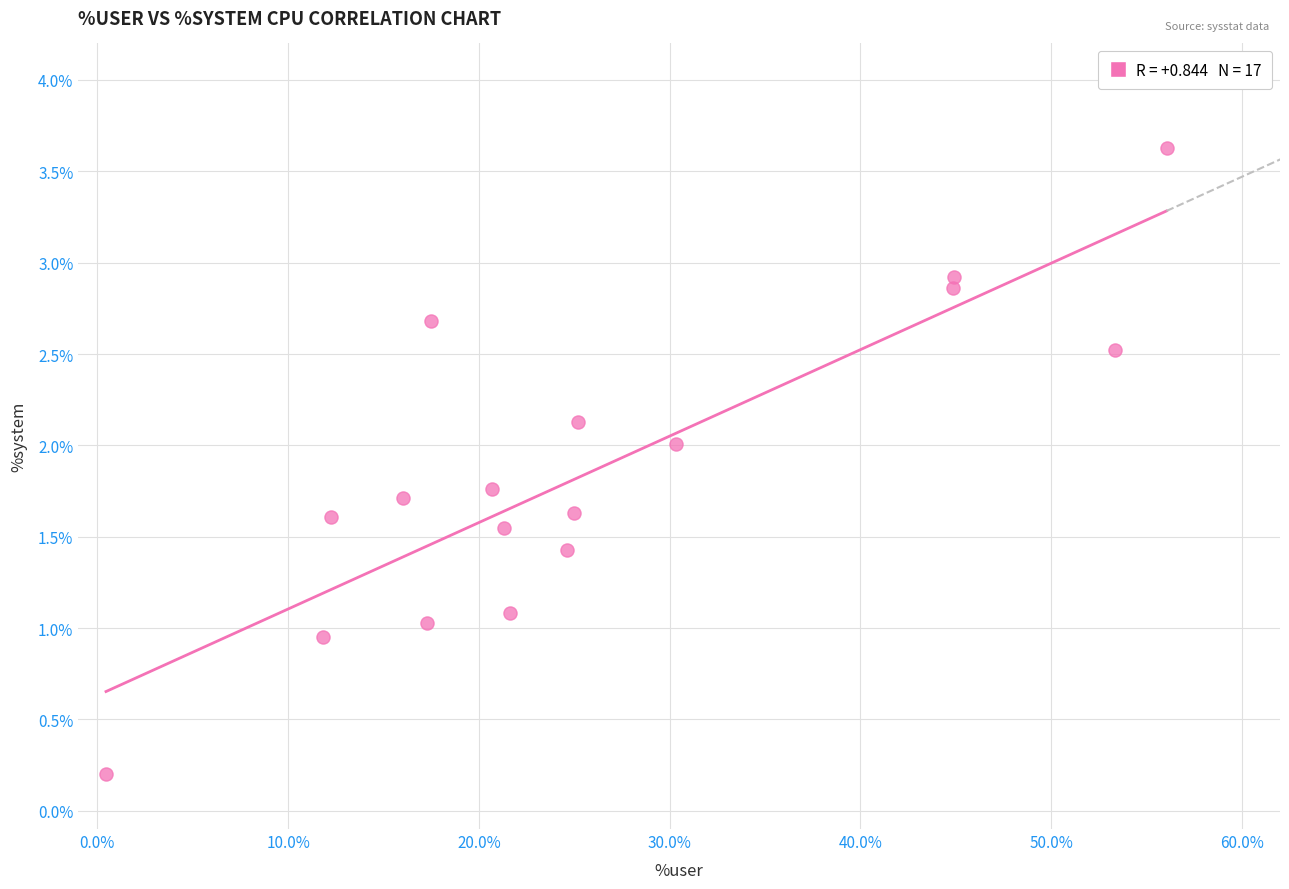

What is the range of X values (max minus min)?

55.6